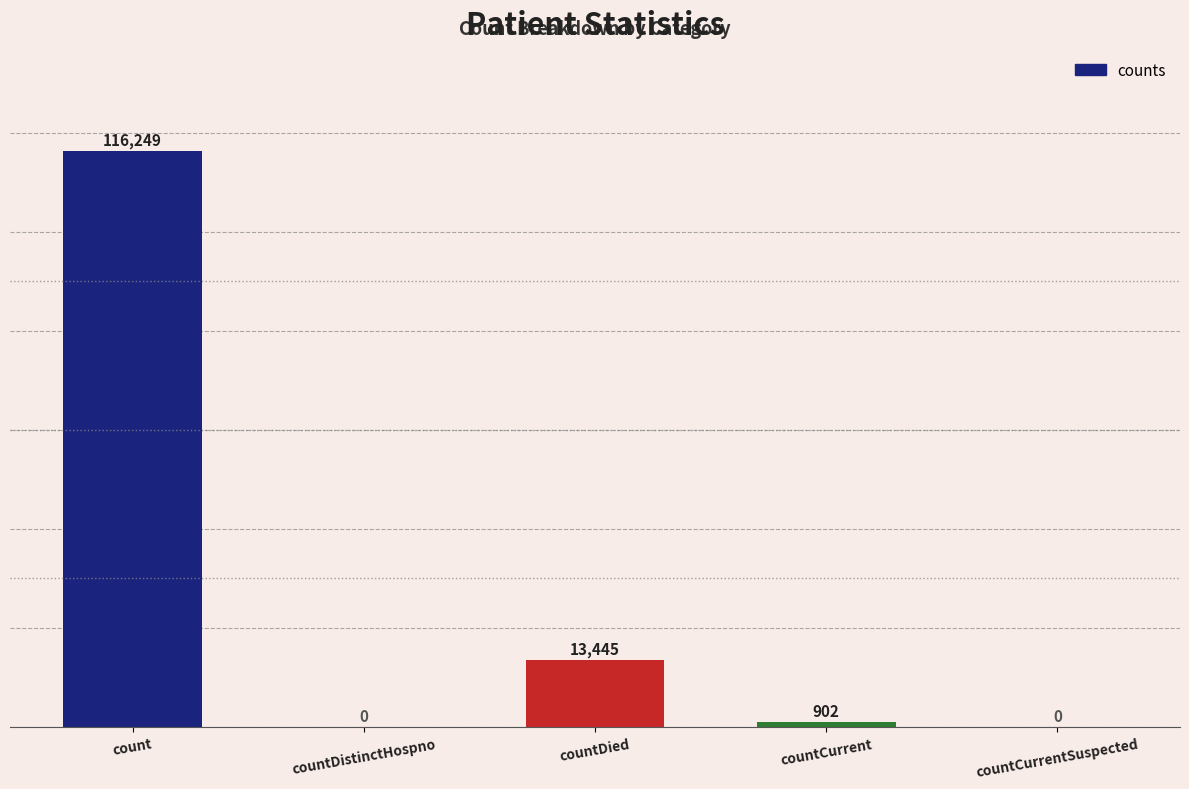

The chart shows a value of 13445 at countDied. True or false?

True